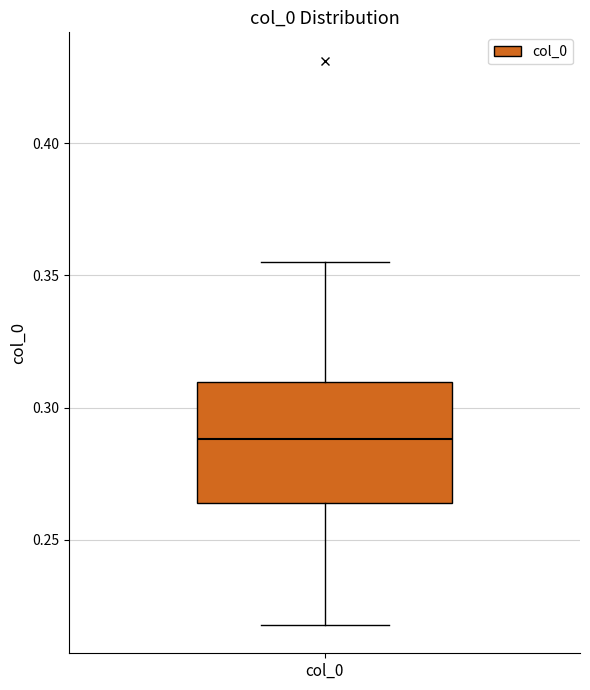

Read this box plot against the y-axis: the position of the median line, the range covered by the box, and the ends of both whiskers. The values are not printed on the chart, so give them approximately, as read against the axis.

median 0.290, box 0.265 to 0.310, whiskers 0.220 to 0.355